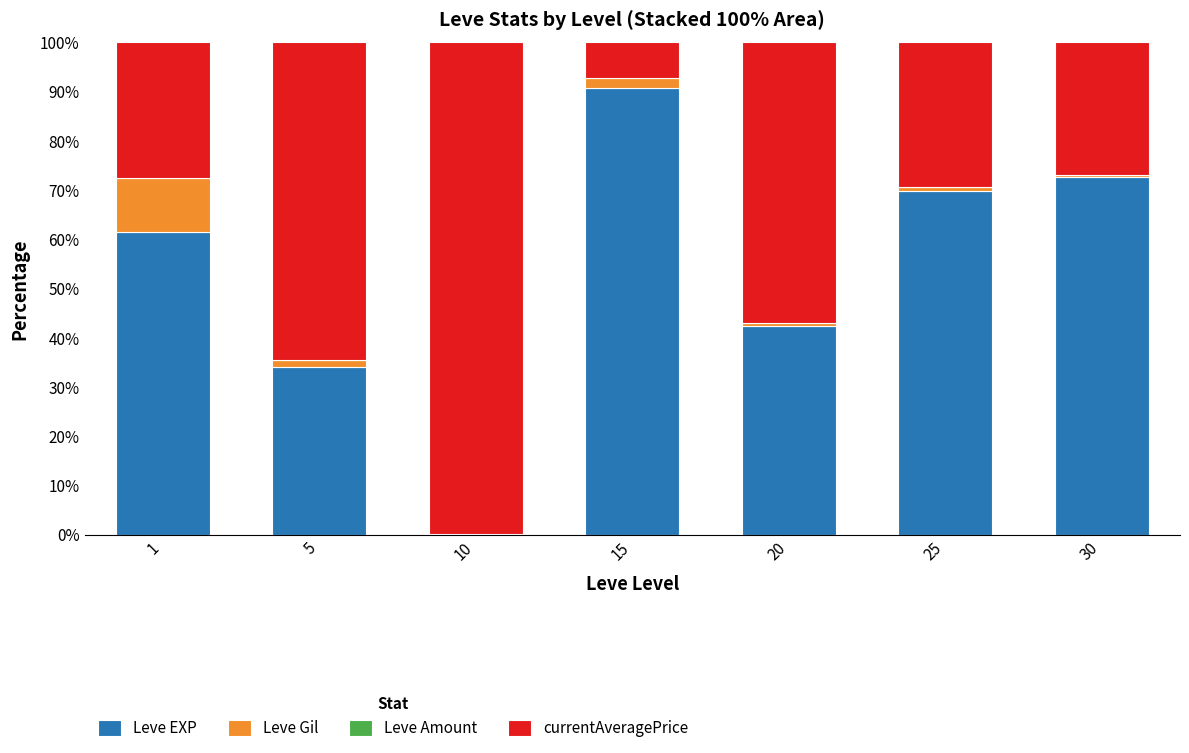

Are the bars horizontal?

No